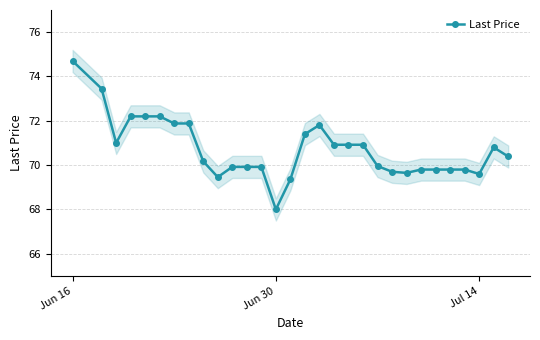

The value of Last Price at Jul 14 is 69.6. True or false?

True